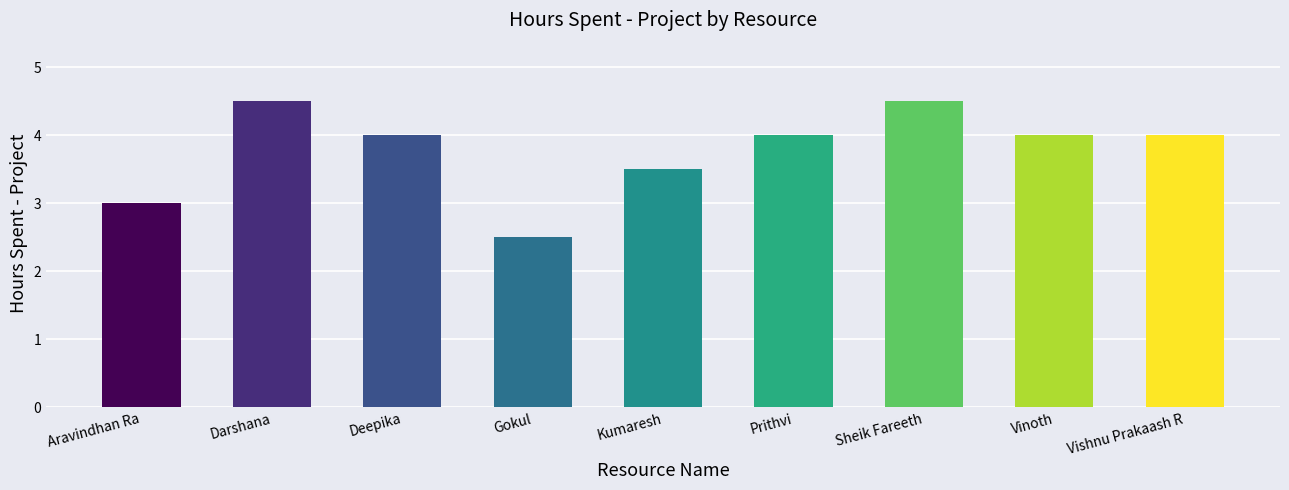

What value does the data have at Vinoth?

4.0